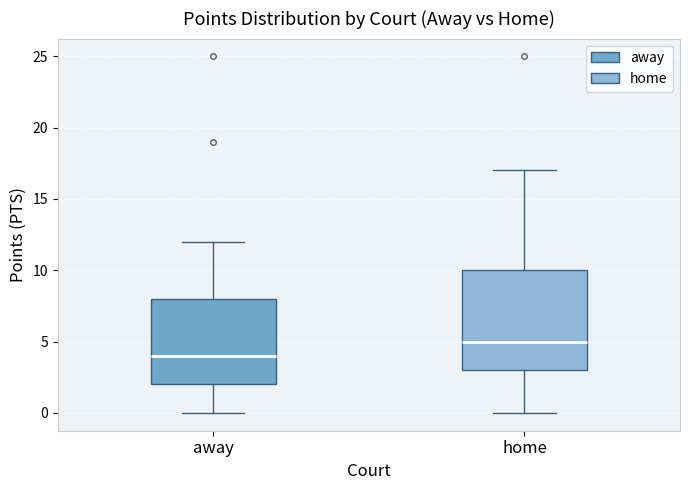

Comparing the boxes themselves (not the whiskers), which one is the tallest?

home